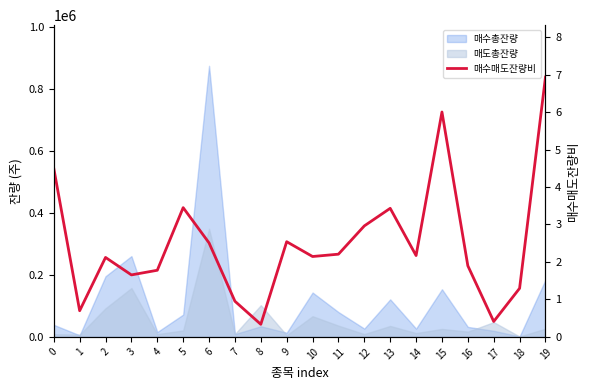

What is the difference between the values at 13 and 19?

3.5